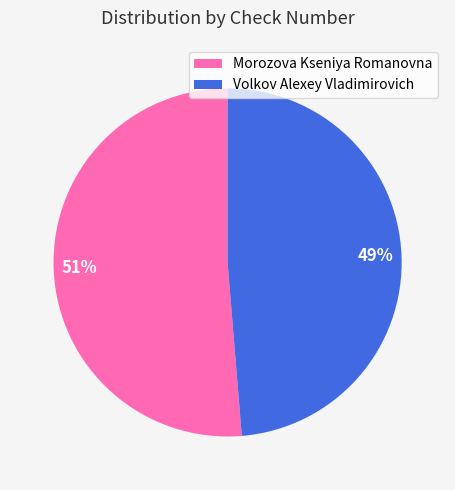

Which slice is the largest?

Morozova Kseniya Romanovna